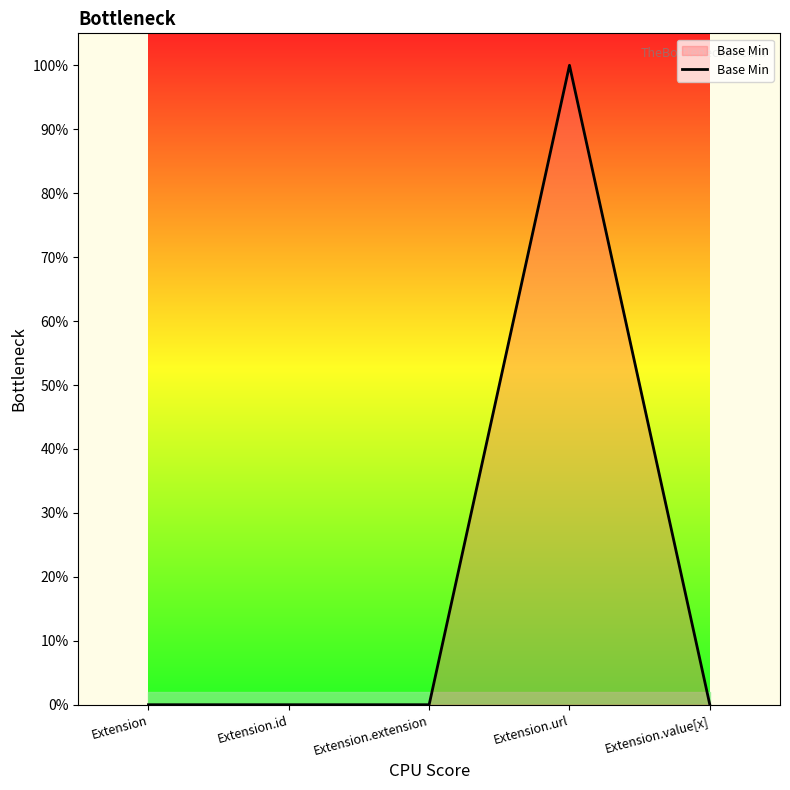

How many lines are shown in the chart?

1